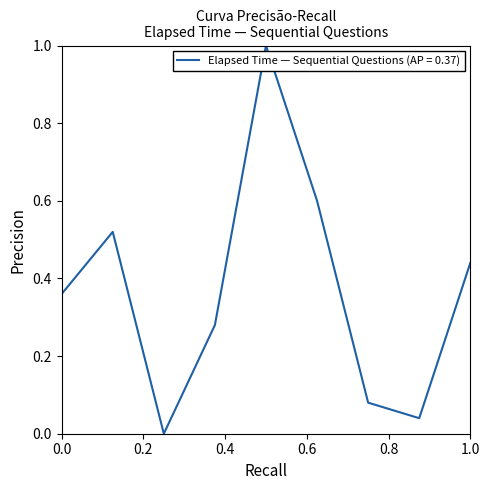

What is the difference between the maximum and minimum values?

1.0